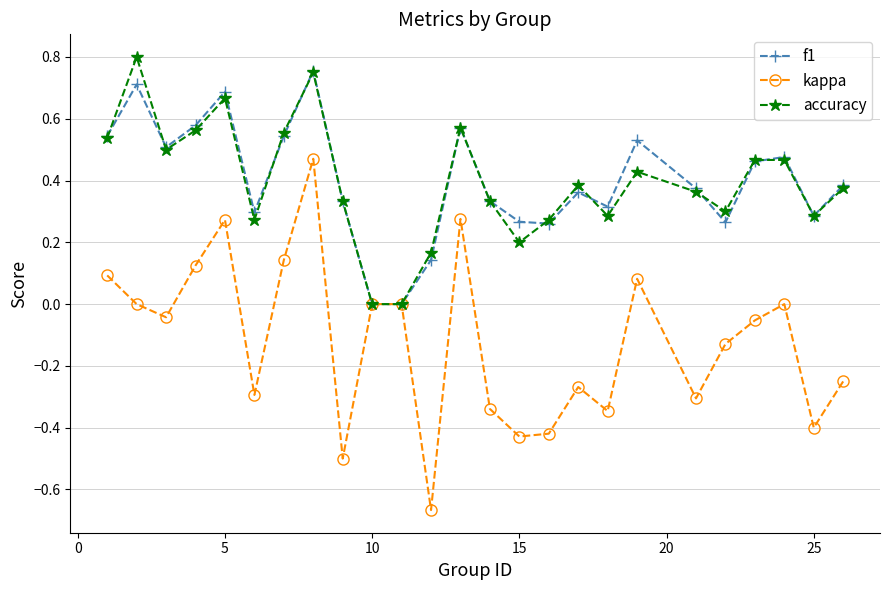

True or false: f1 has more than 1 interior local peaks.

True